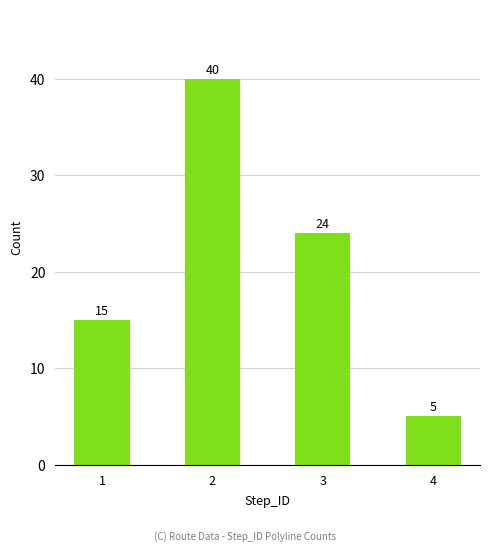

The value at 4 is 5. True or false?

True